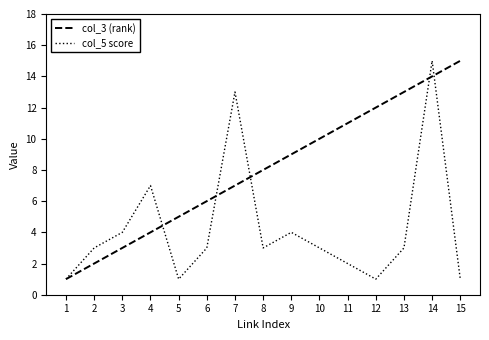

Reading right to left, extract all data points from this chart.

col_3 (rank): 15	14	13	12	11	10	9	8	7	6	5	4	3	2	1
col_5 score: 1	15	3	1	2	3	4	3	13	3	1	7	4	3	1